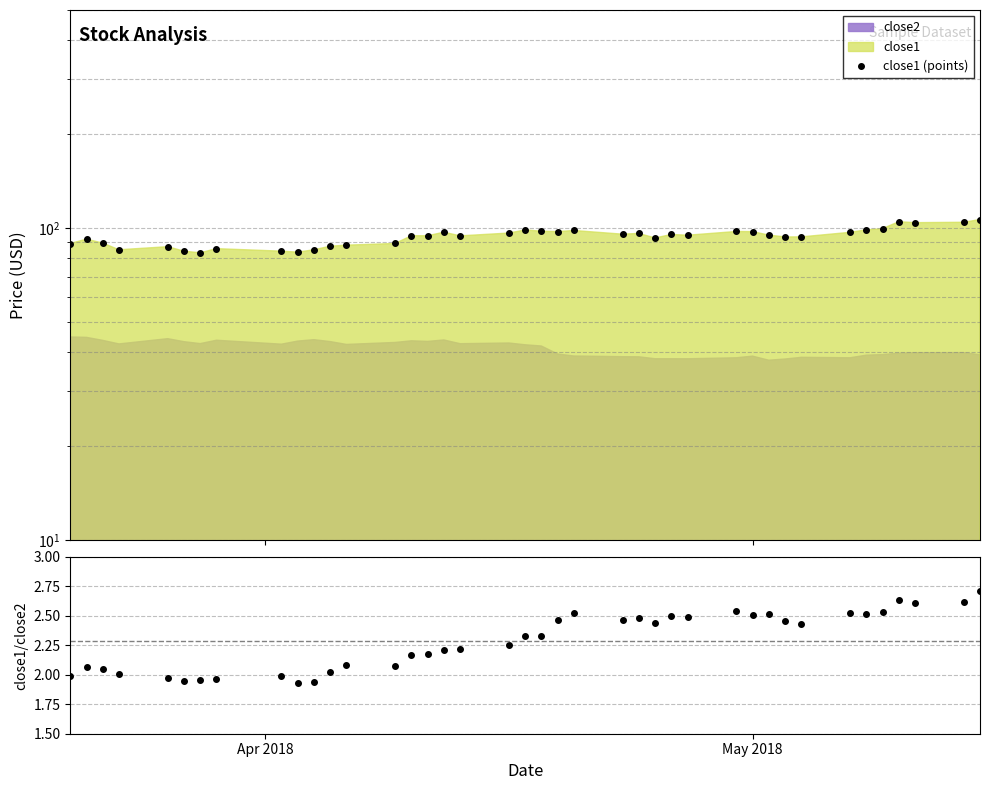

Does the chart have visible grid lines?

Yes